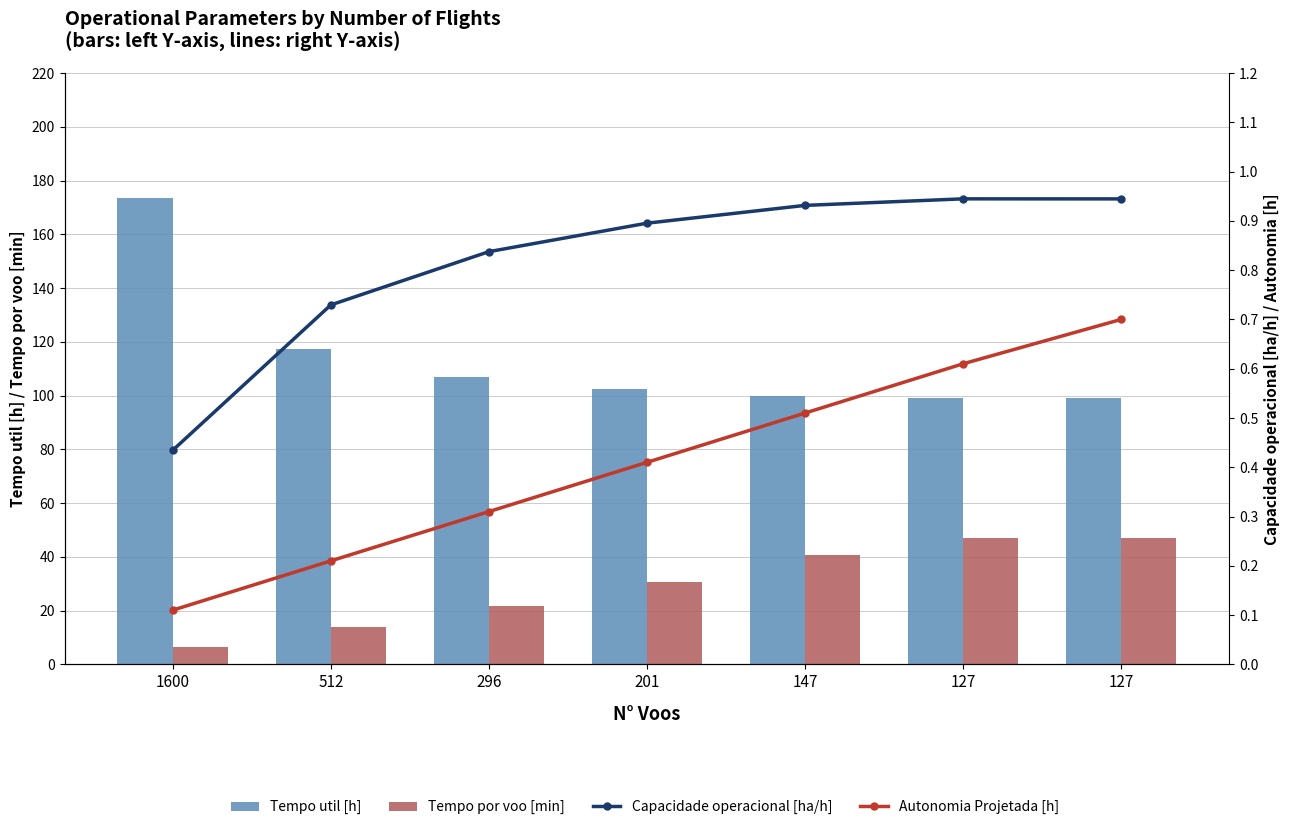

Count the Autonomia Projetada [h] values in the range 0 to 1.

7